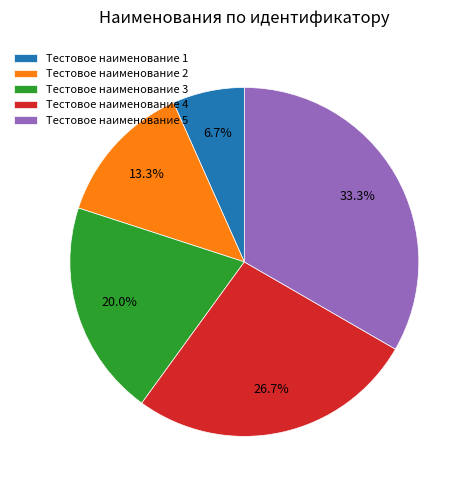

To the nearest percent, what is the difference between the Тестовое наименование 3 and Тестовое наименование 4 slice percentages?

7%